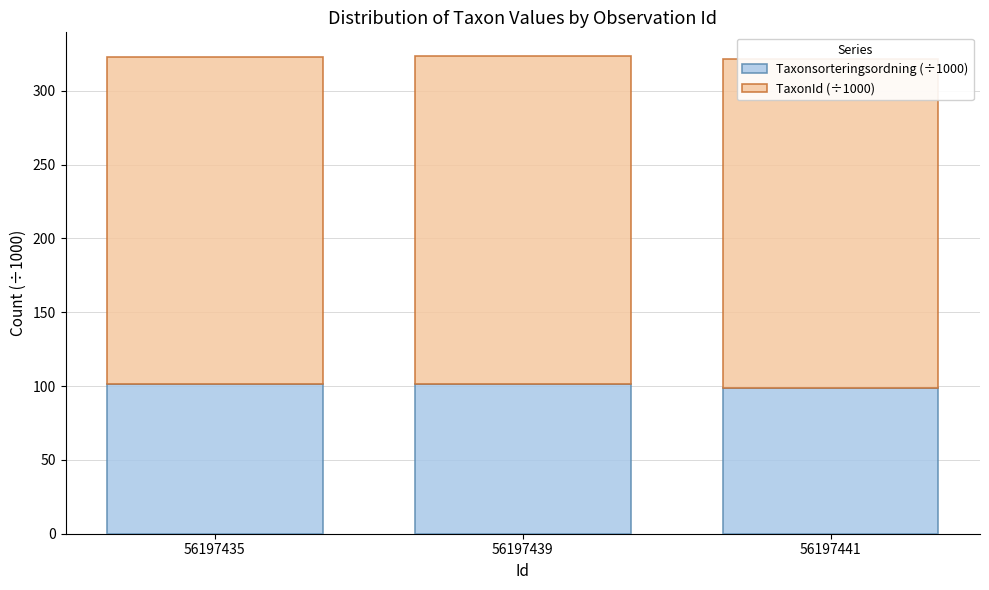

Reading left to right, what are all the values shown in this chart?

Taxonsorteringsordning (÷1000): 56197435=101.1	56197439=101.3	56197441=98.4
TaxonId (÷1000): 56197435=222.0	56197439=222.1	56197441=222.8